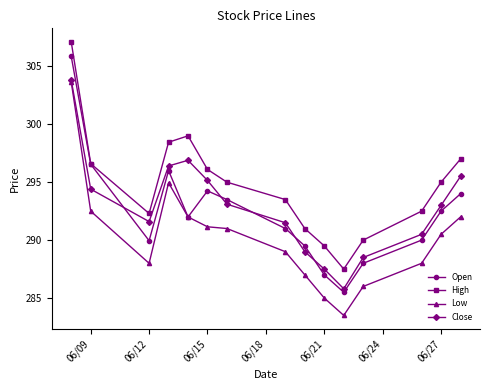

Which series has the widest spread of values?

Open